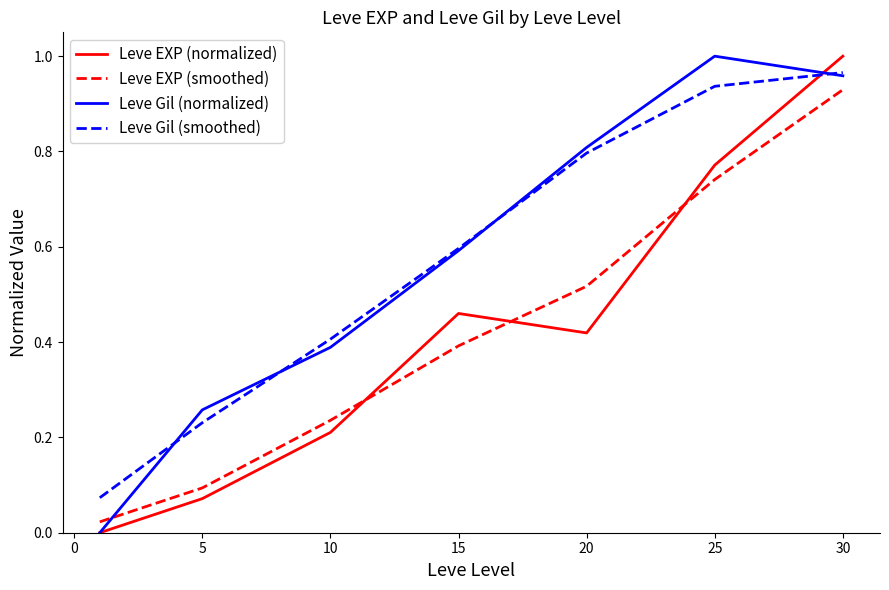

True or false: Leve EXP (smoothed) and Leve Gil (smoothed) intersect in this chart.

False